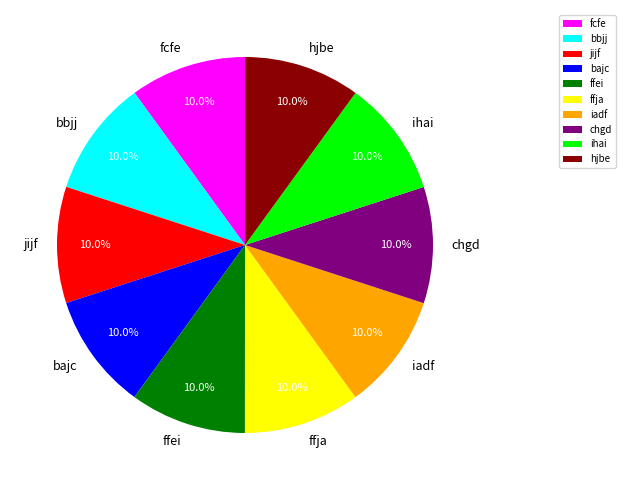

Count the number of slices in the pie.

10